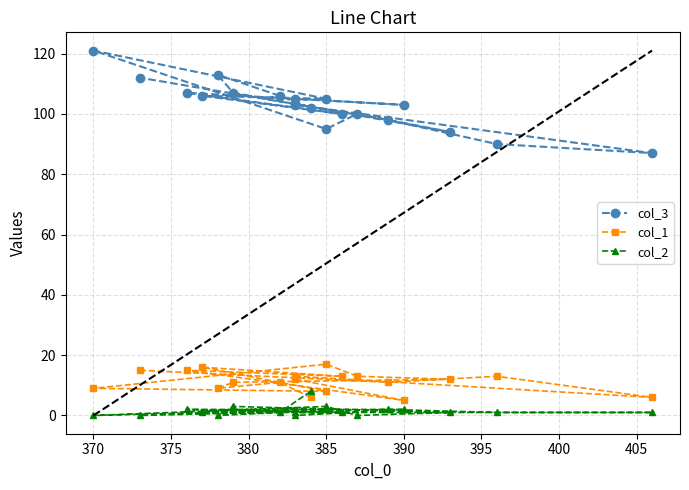

What is the label of the 6th point from the left?

390